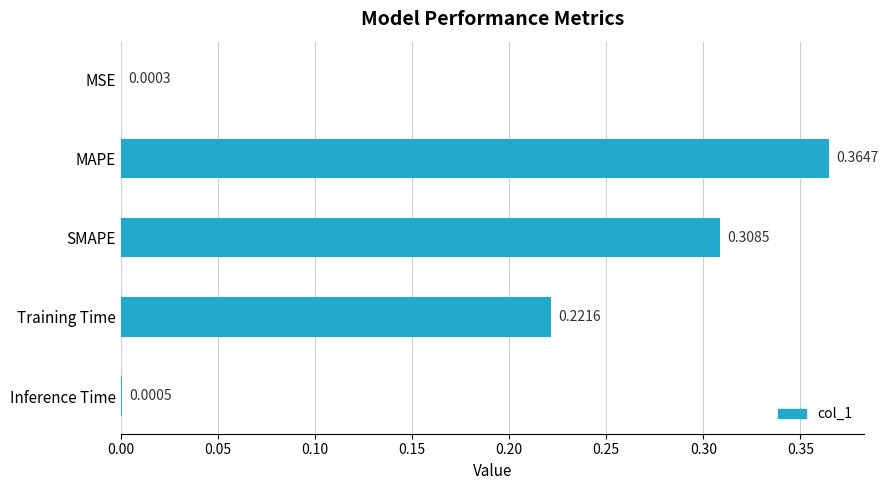

Does the chart contain stacked bars?

No